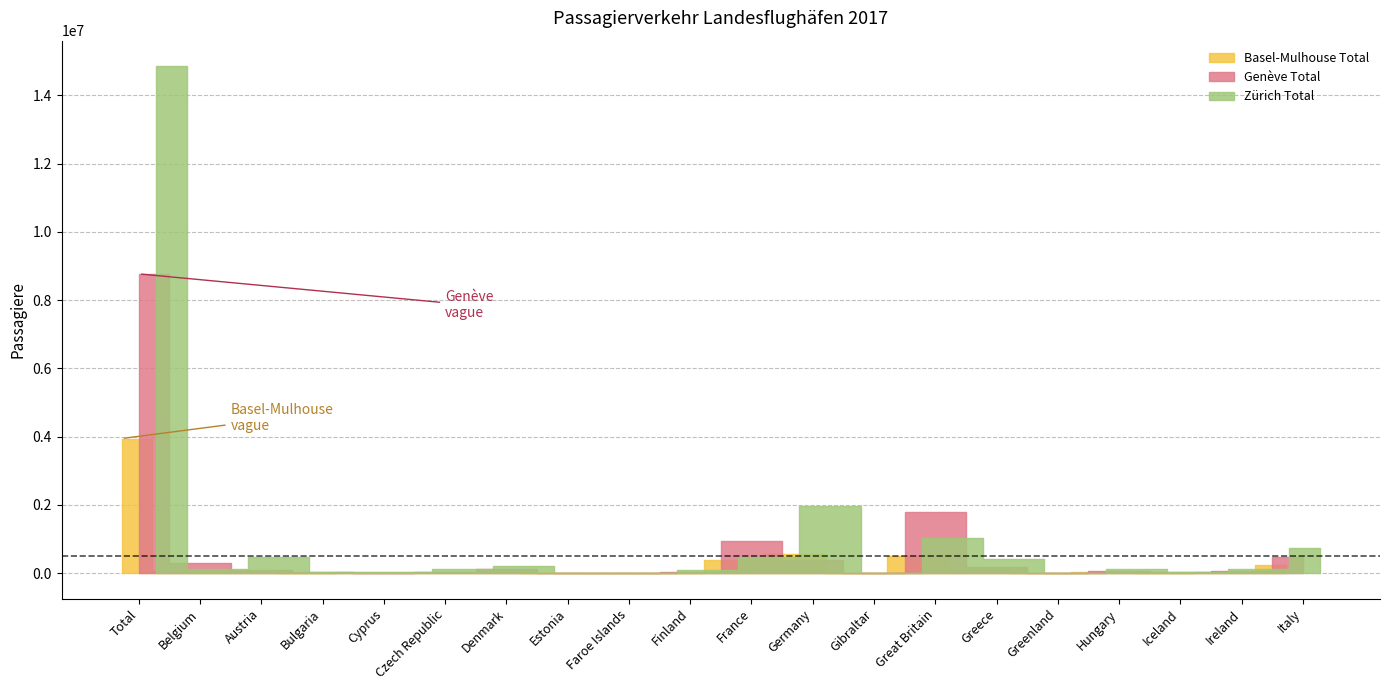

What is the average value of the Zürich Total series?

1045669